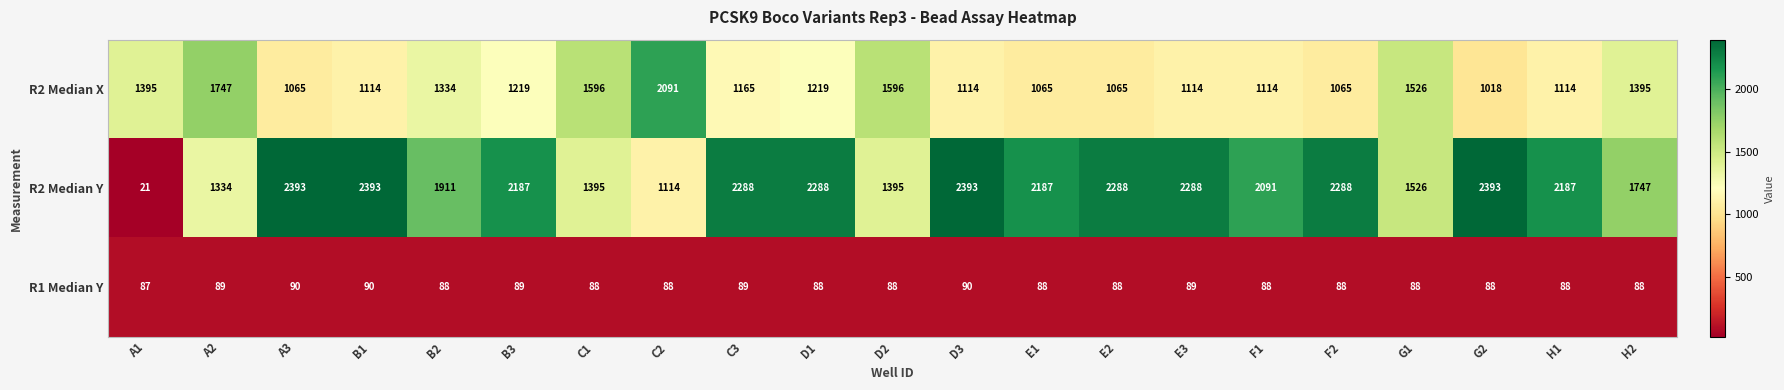

What value does the R2 Median Y series have at E3, to the nearest 10?

2290